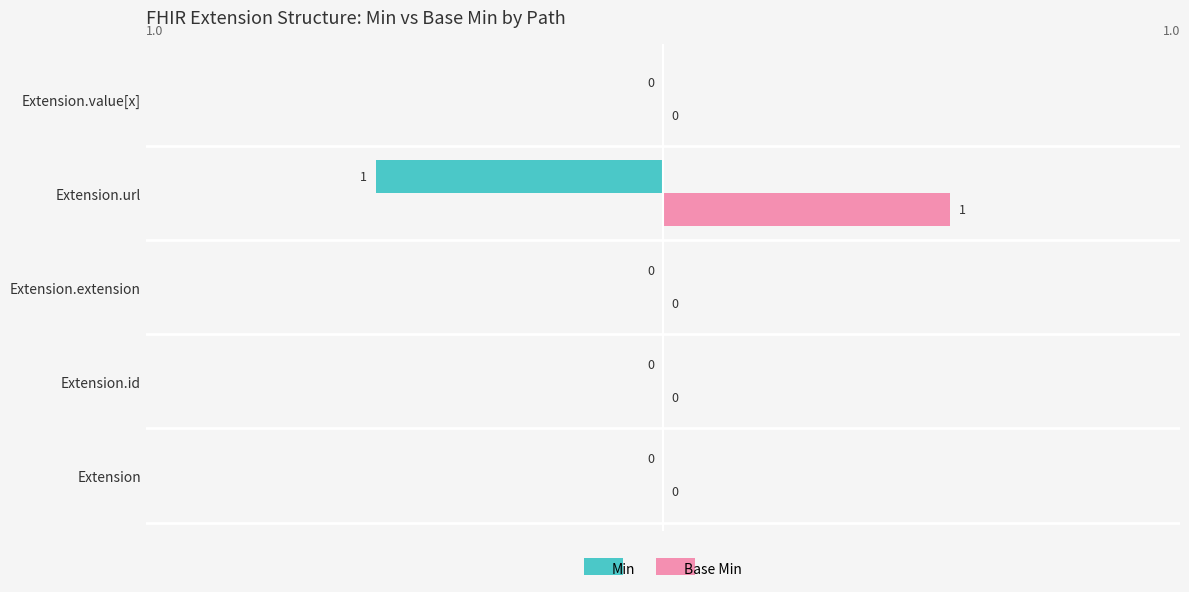

Which label corresponds to the largest value in the chart?

Extension.url